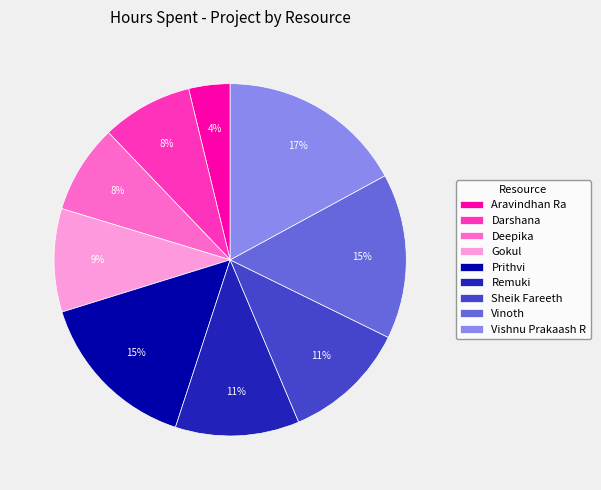

How many segments does this pie chart have?

9